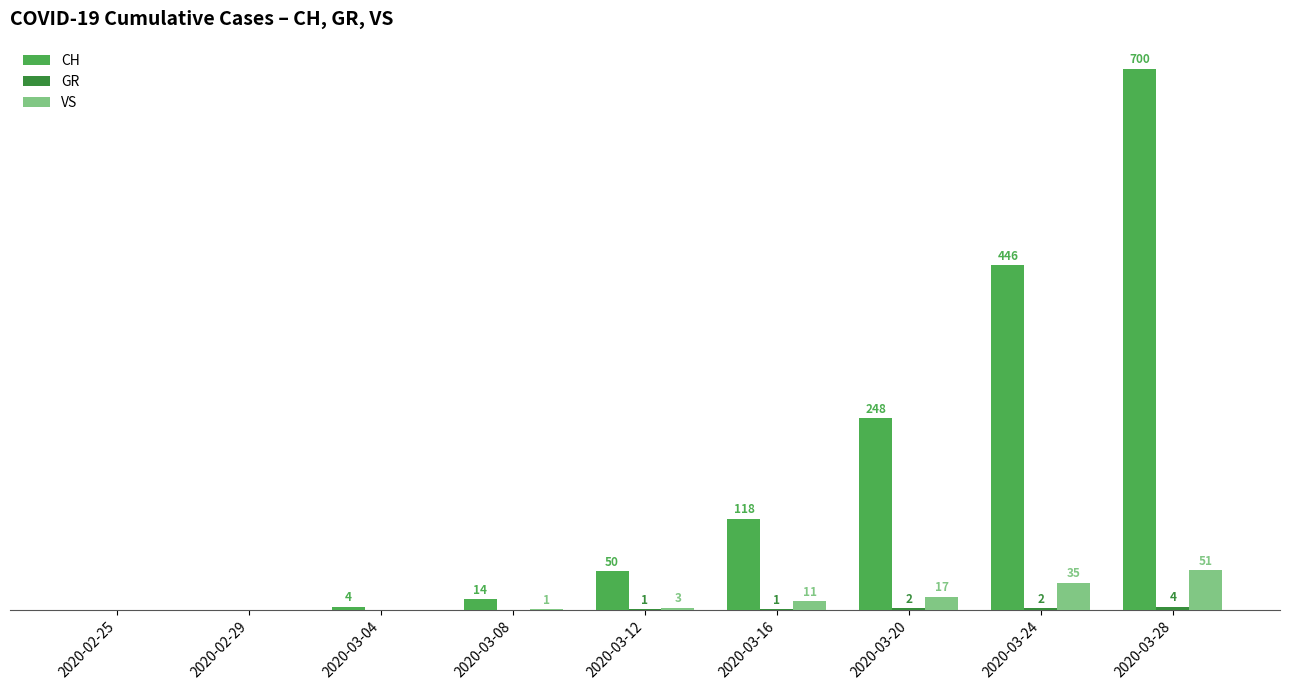

Which category has the highest value in the VS series?

2020-03-28